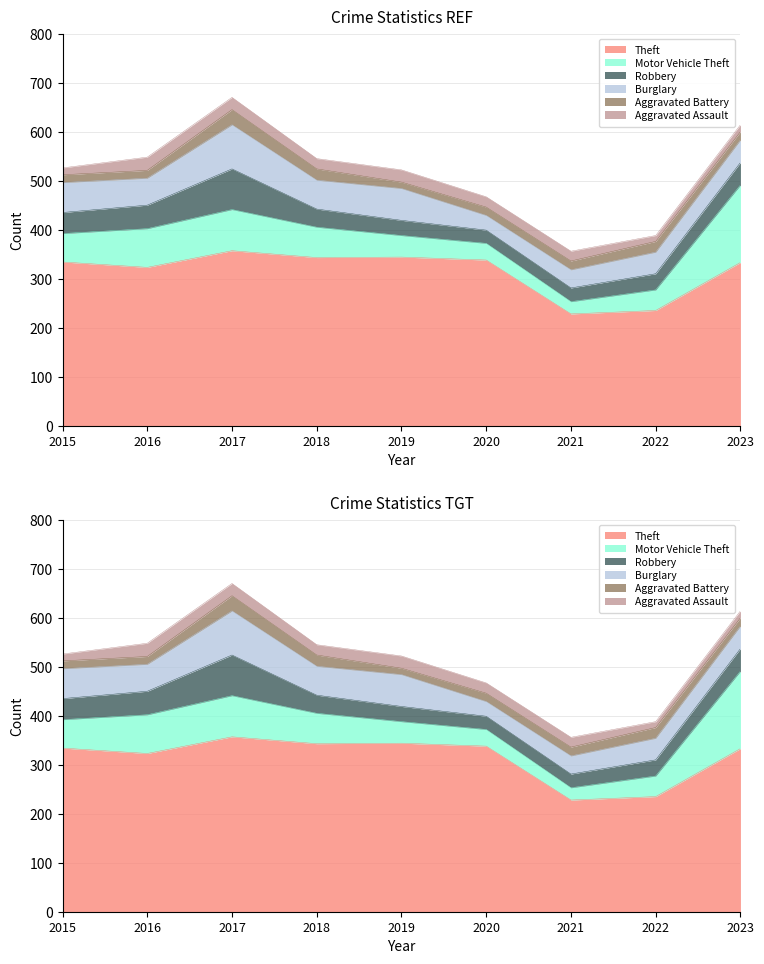

True or false: Theft has a value of 232 at 2018.

False